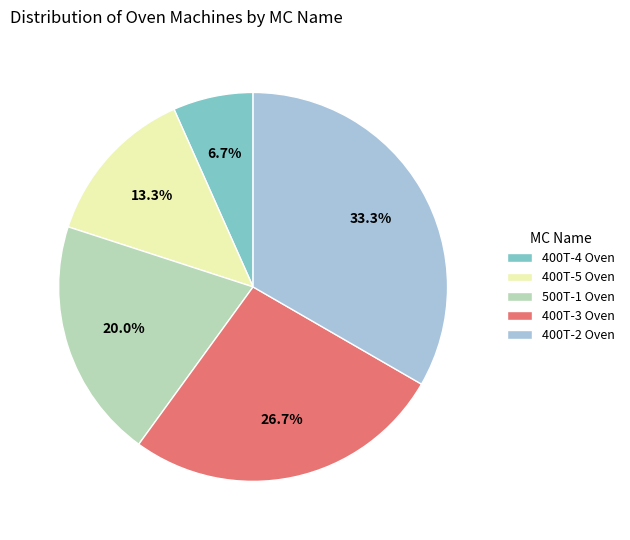

Is the sum of 400T-3 Oven and 500T-1 Oven greater than half?

No